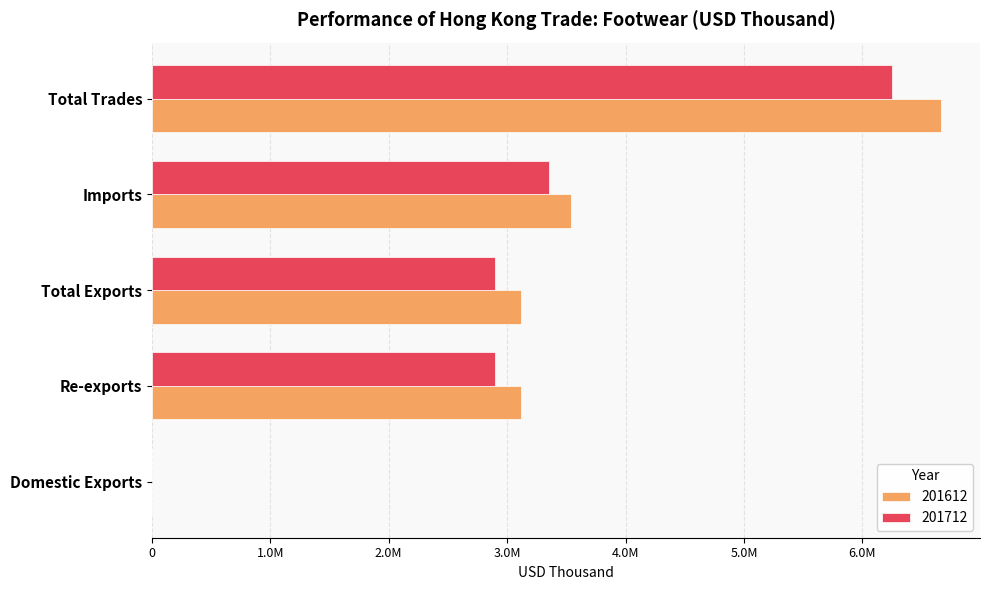

What is the total value across all series at Total Trades?

12911161.1